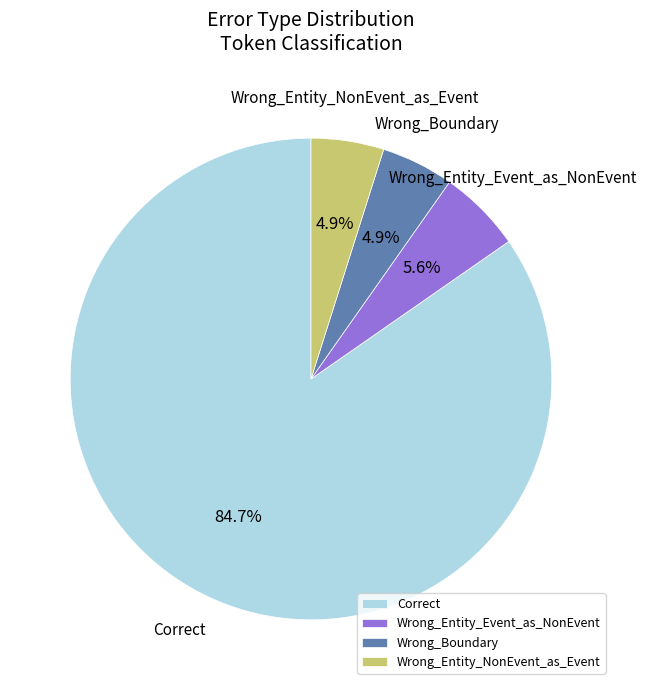

Approximately how many times larger is the value at Wrong_Entity_NonEvent_as_Event compared to Wrong_Boundary?

1.0